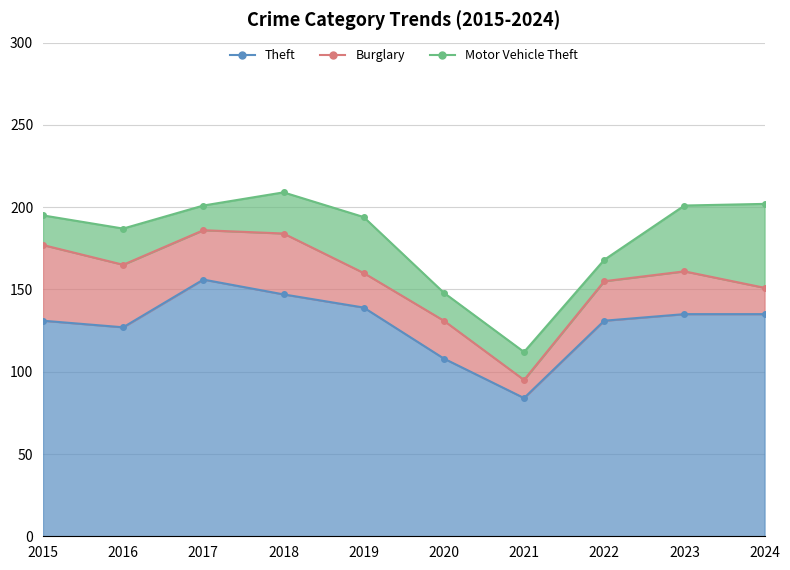

Reading left to right, transcribe all the data shown in this chart.

Theft: 131	127	156	147	139	108	84	131	135	135
Burglary: 46	38	30	37	21	23	11	24	26	16
Motor Vehicle Theft: 18	22	15	25	34	17	17	13	40	51